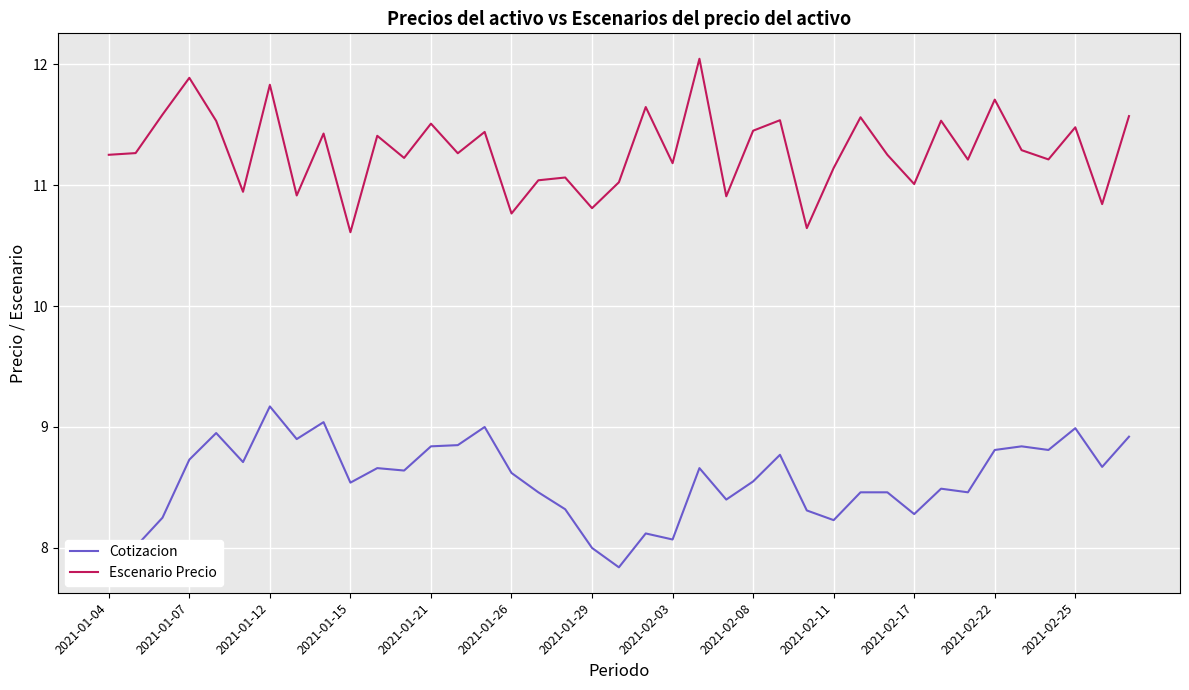

At how many categories does at least one series exceed 9?

39